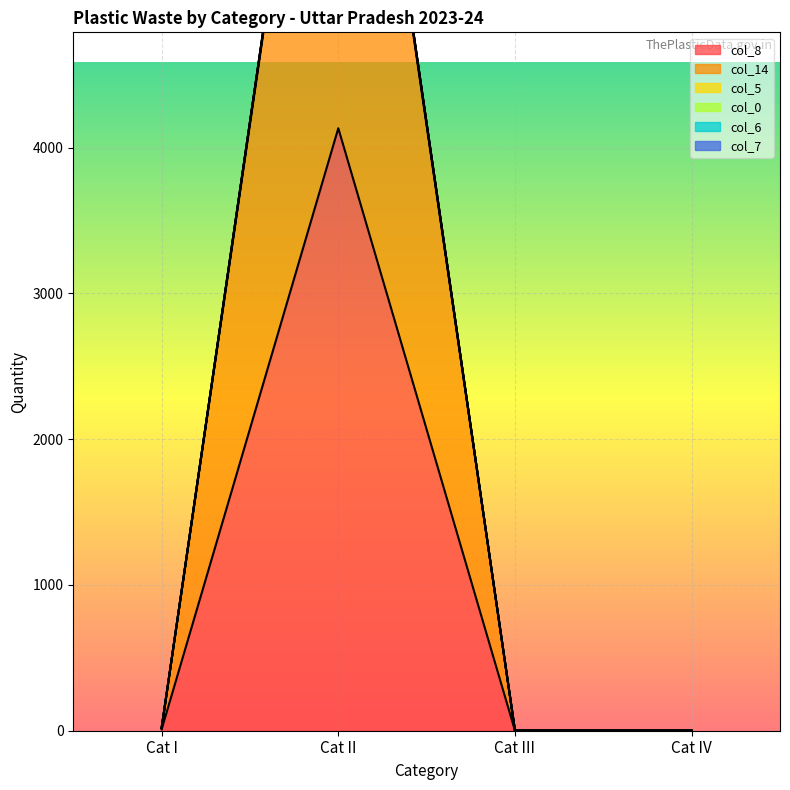

True or false: col_14 and col_8 cross at least once.

False